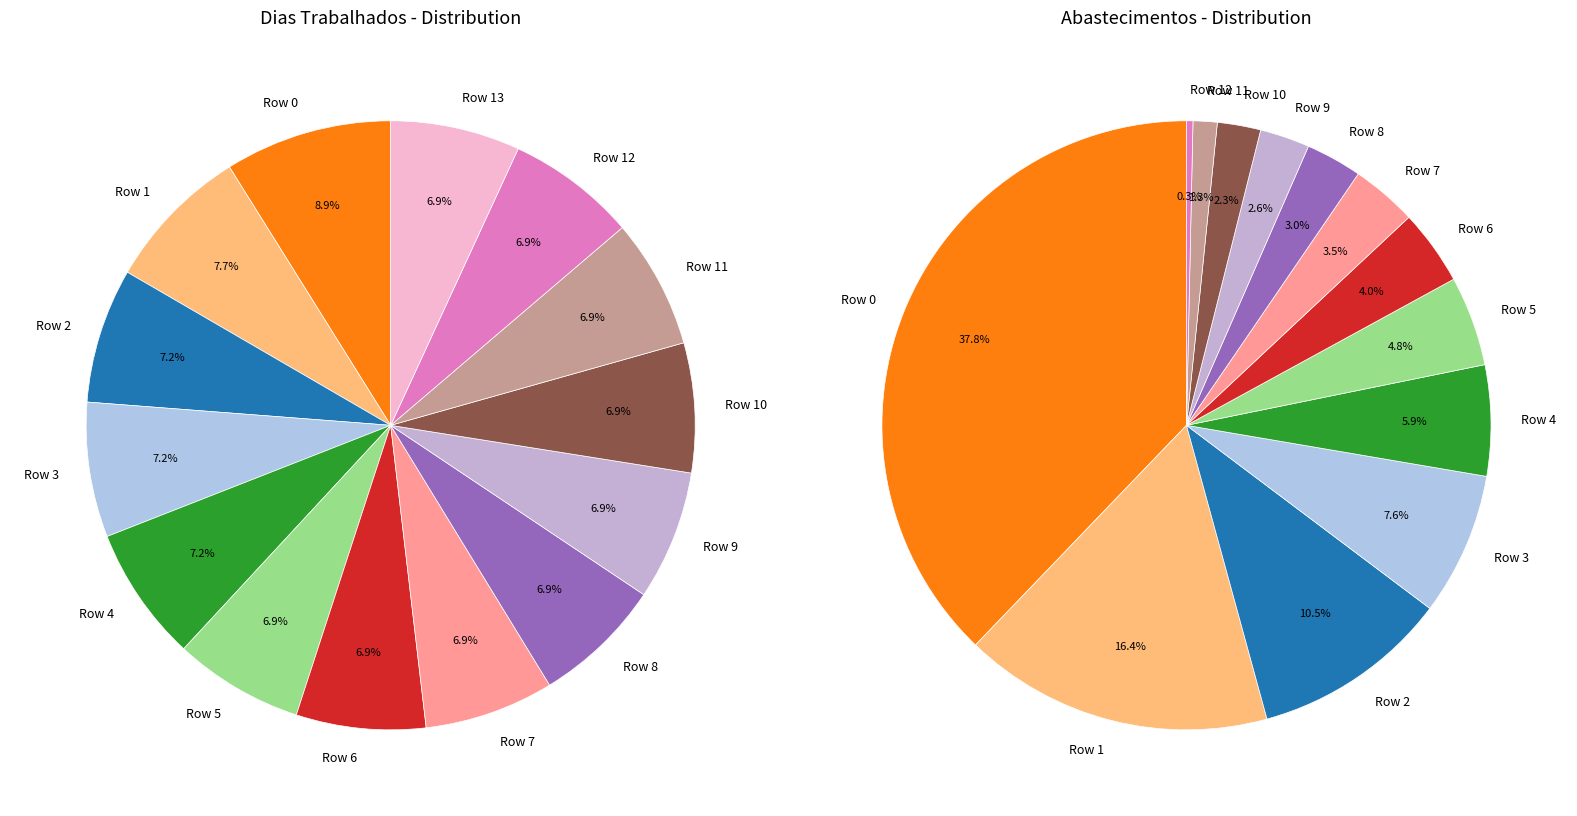

To the nearest percent, what is the average slice percentage?

7%